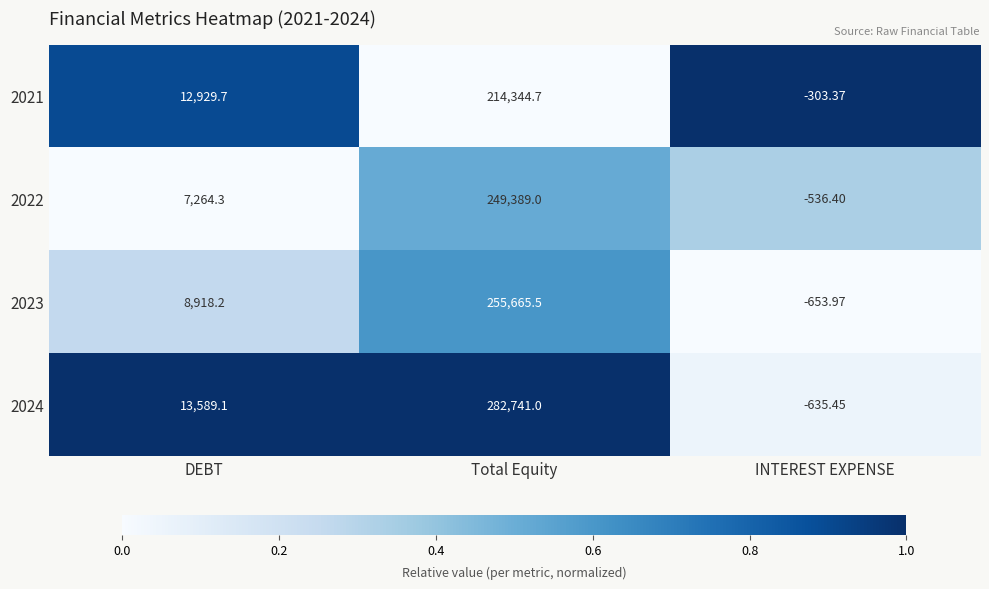

What is the total value across all series at INTEREST EXPENSE?

-2129.2